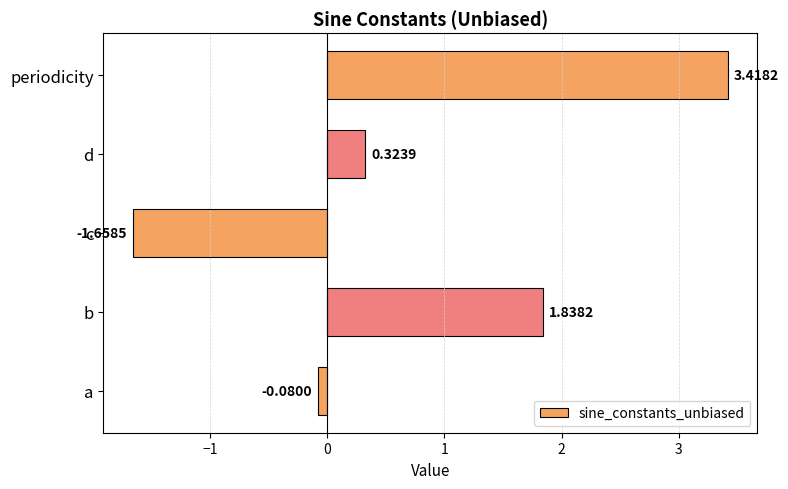

At which category does the chart reach its minimum across all series?

c